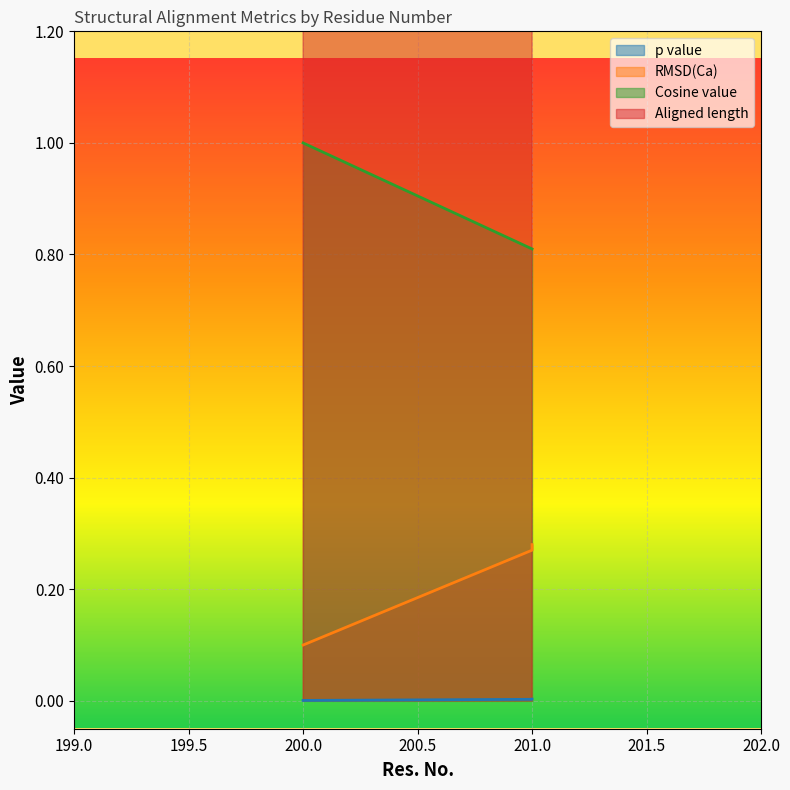

True or false: Cosine value and RMSD(Ca) intersect in this chart.

False